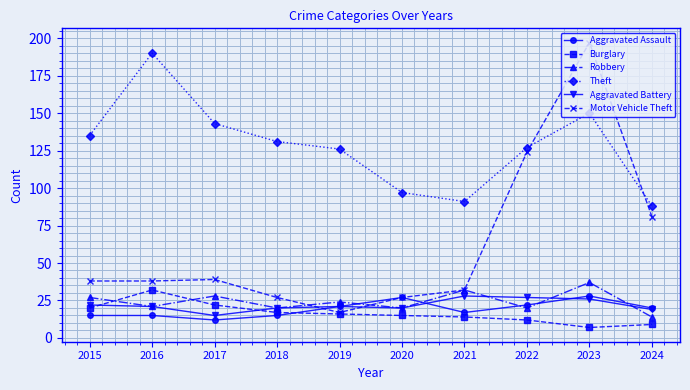

The Aggravated Battery series shows 31 at 2020. True or false?

False